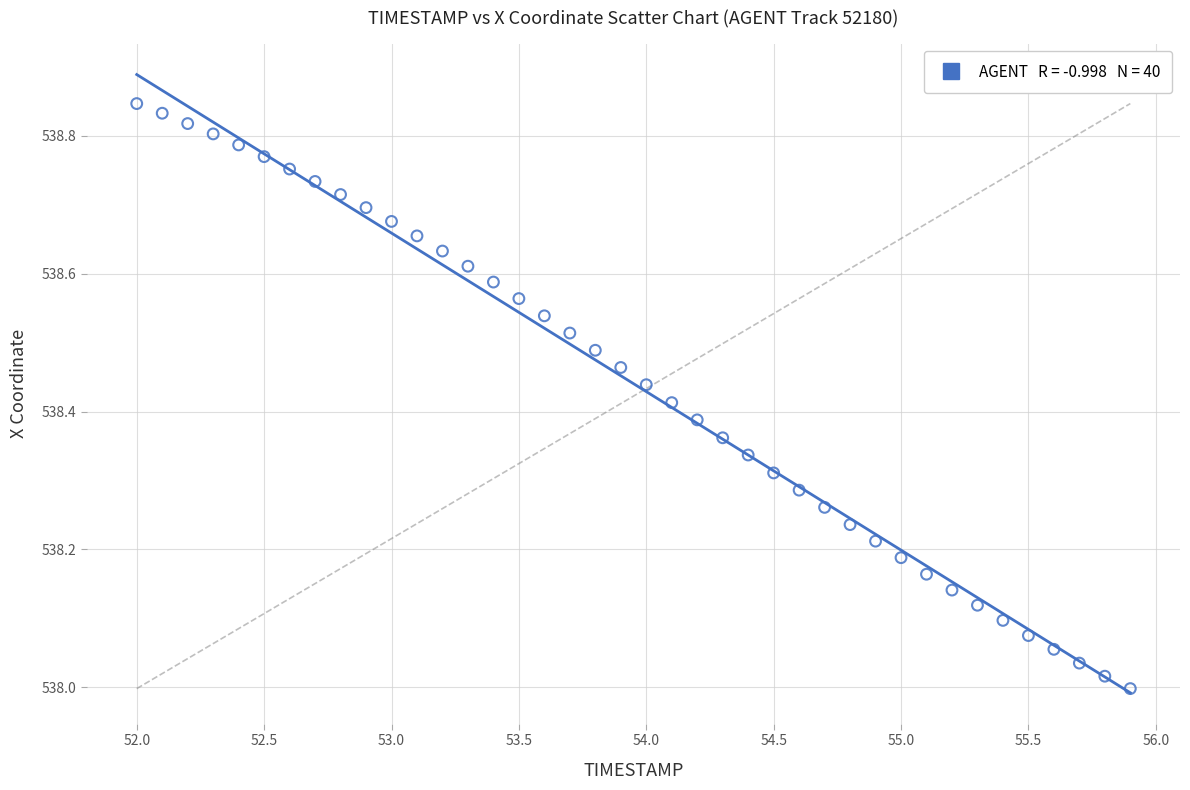

What is the range of X values (max minus min)?

3.9